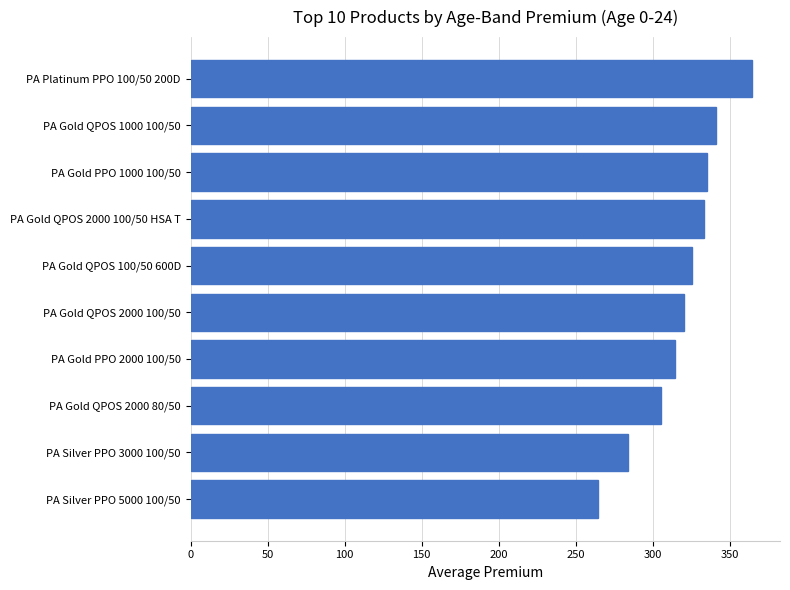

The value at PA Silver PPO 5000 100/50 is 264.5. True or false?

True